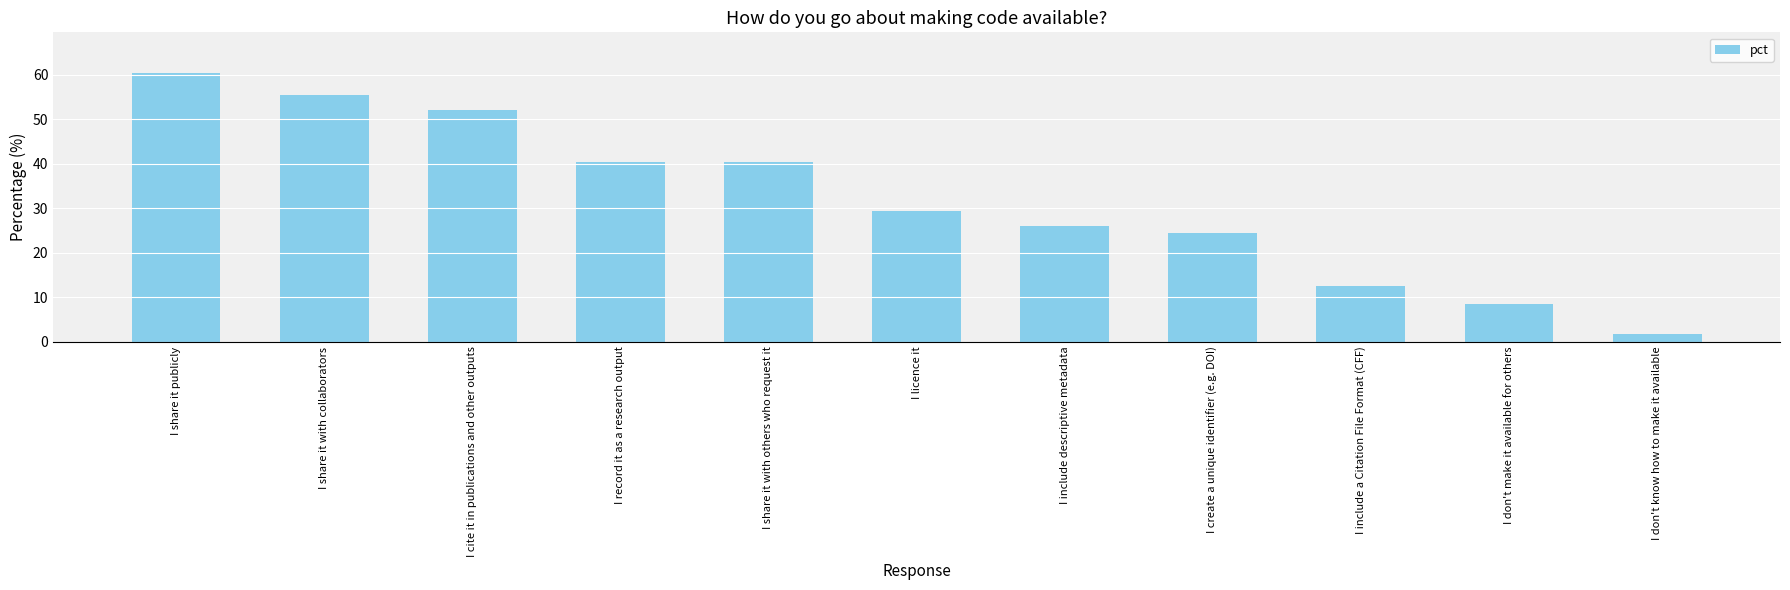

Is it true that the value at I licence it is 13.7?

False